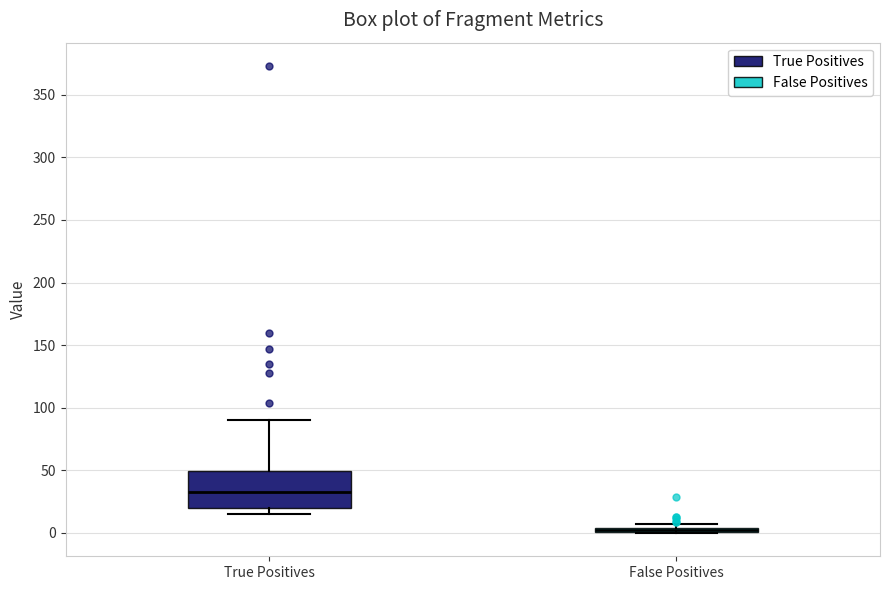

Where does the median line of the box for True Positives sit on the y-axis? The values are not printed on the chart, so give them approximately, as read against the axis.

35